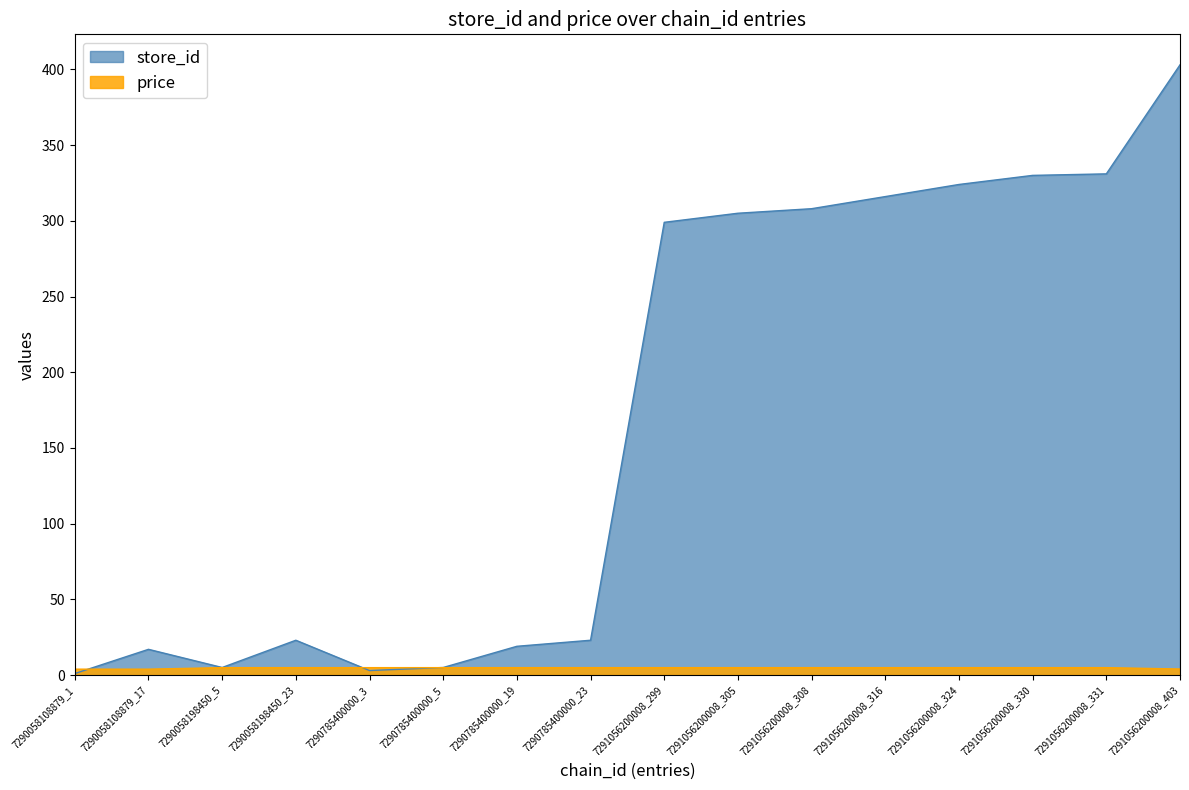

What is the difference between the store_id values at 7291056200008_324 and 7290785400000_5?

319.0